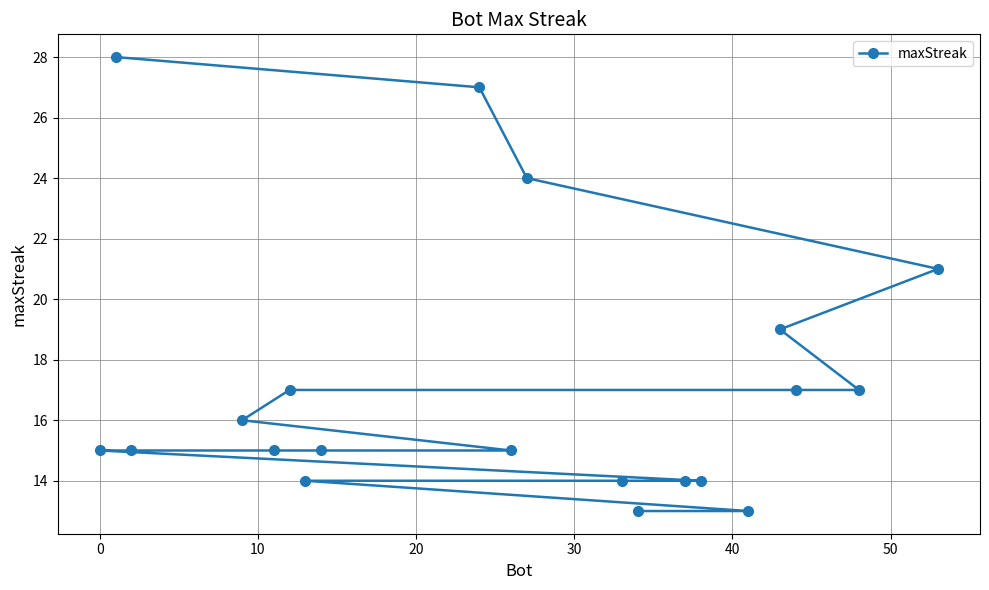

Does the chart display data point markers on the line(s)?

Yes